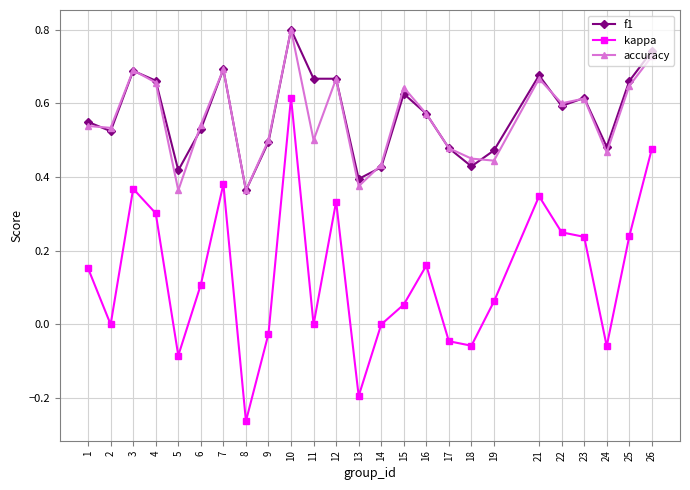

True or false: accuracy has more than 0 interior local peaks.

True